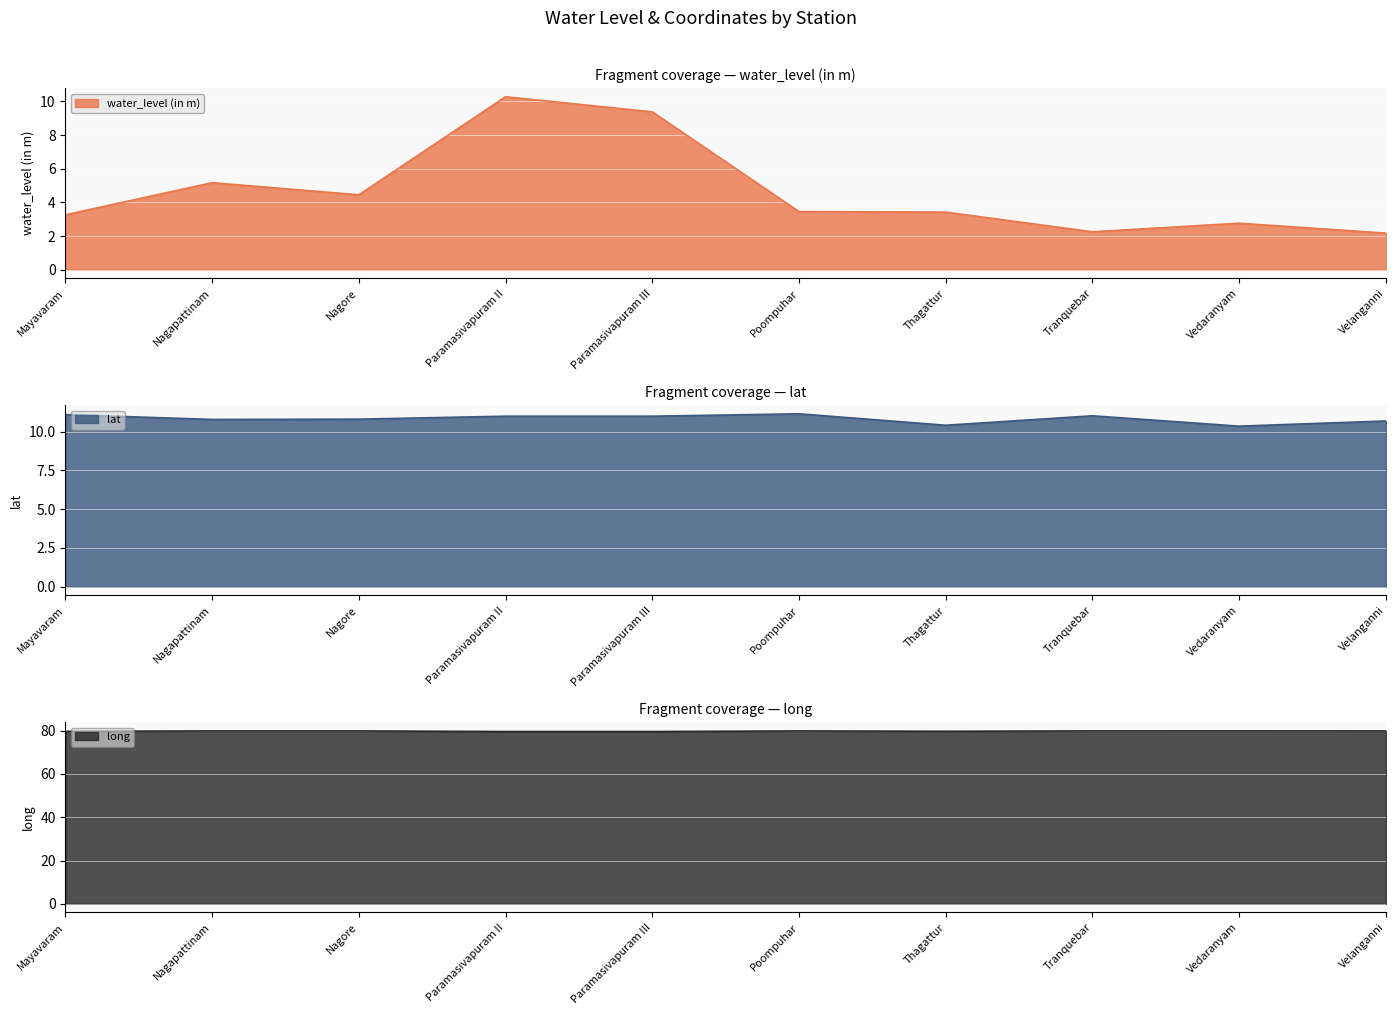

What is the total value across all series at Vedaranyam?

93.0